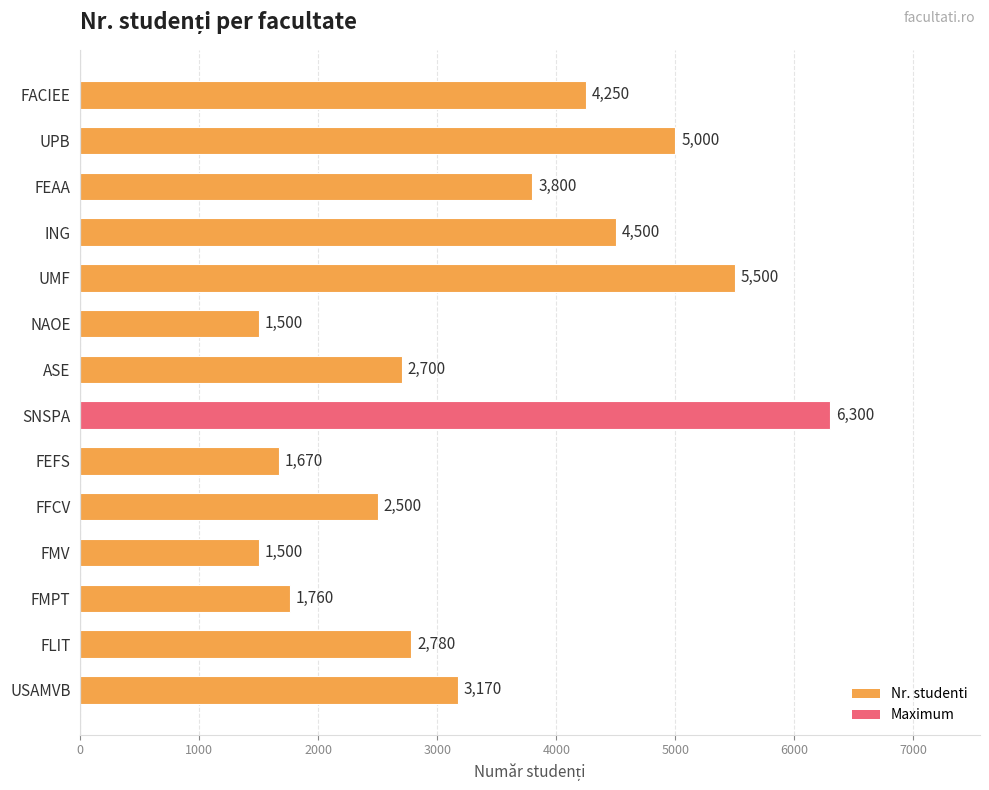

What is the average value?

3352